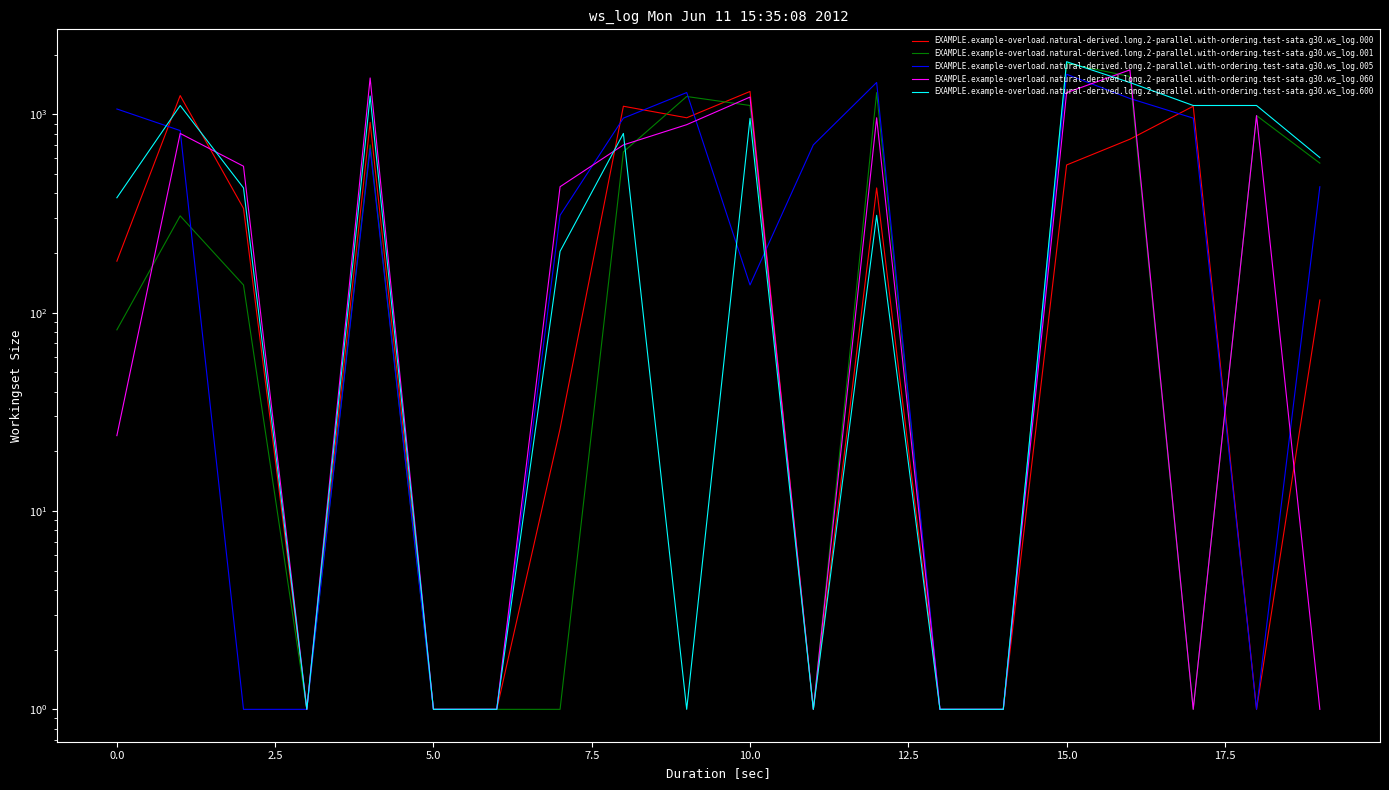

Count the number of data series in this chart.

5